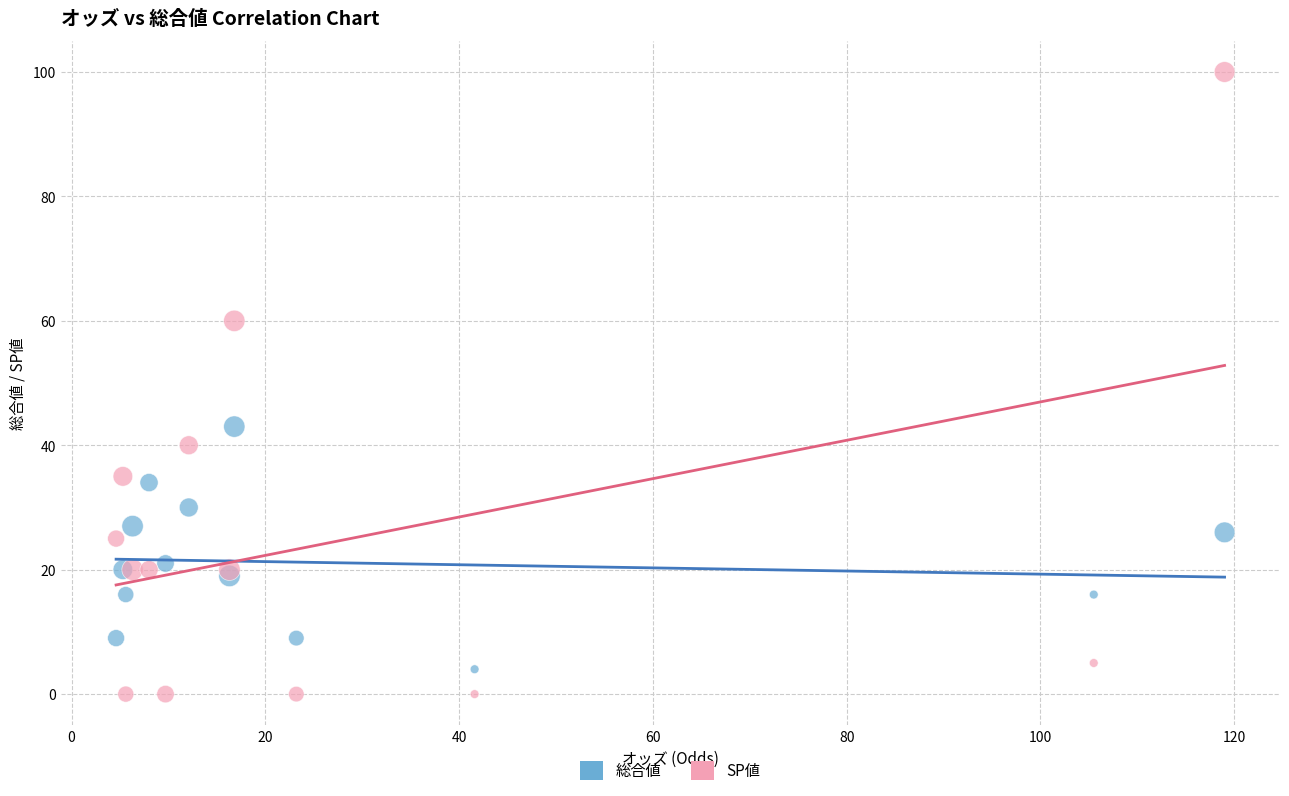

Which series contains the highest Y value?

SP値